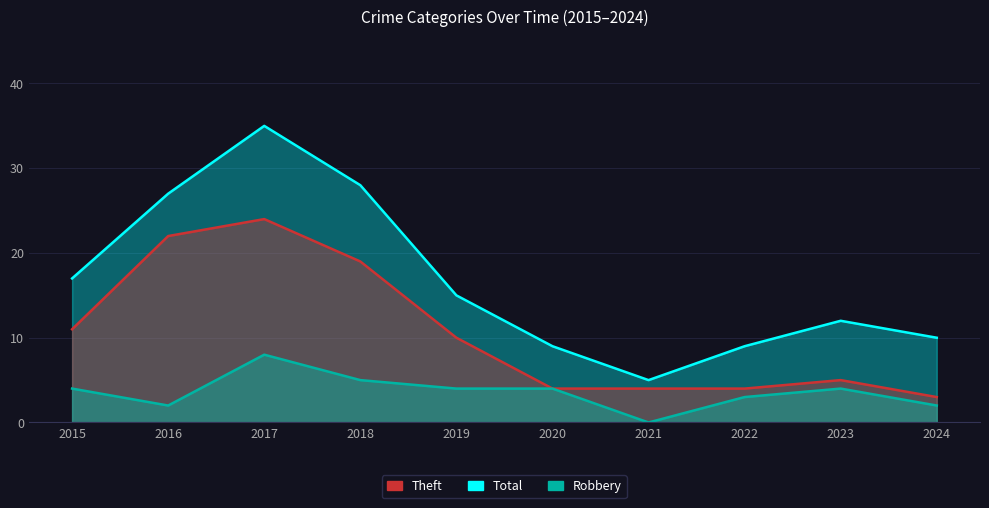

List the series in order of their peak value, lowest first.

Robbery, Theft, Total